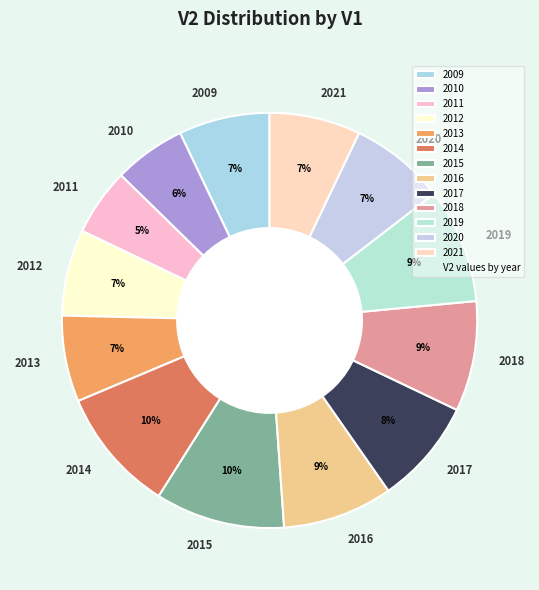

How many segments does this pie chart have?

13